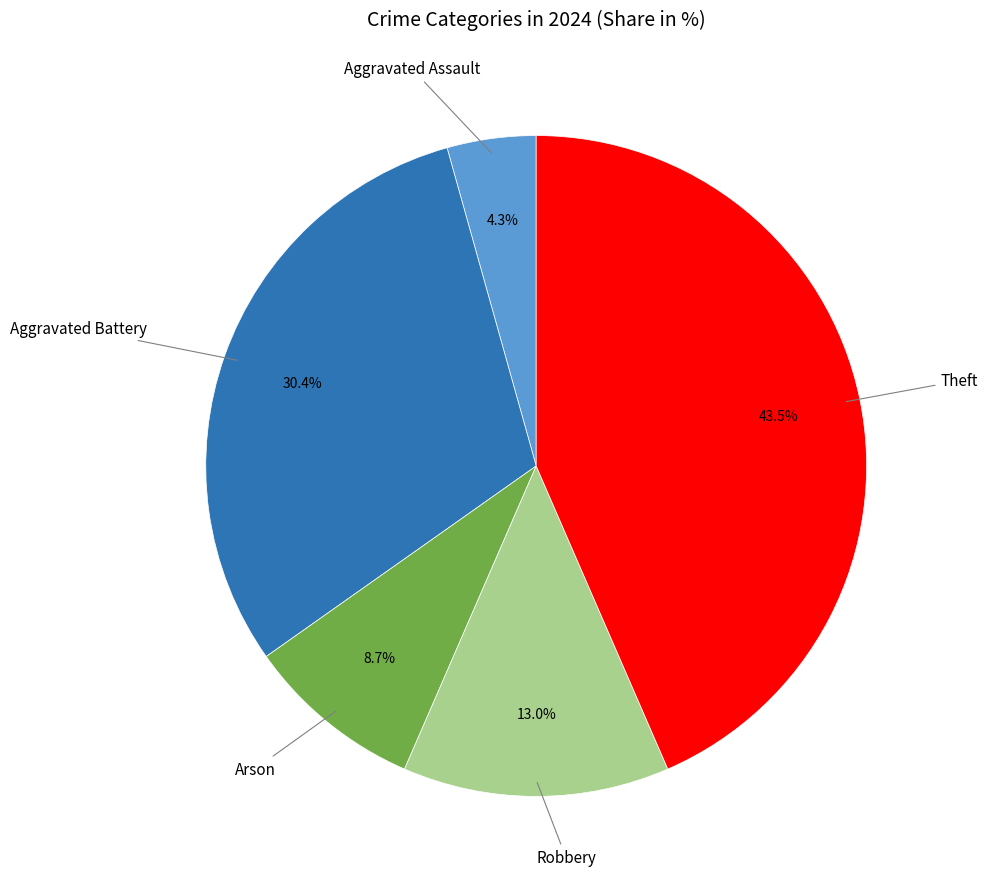

Does any single category account for the majority?

No